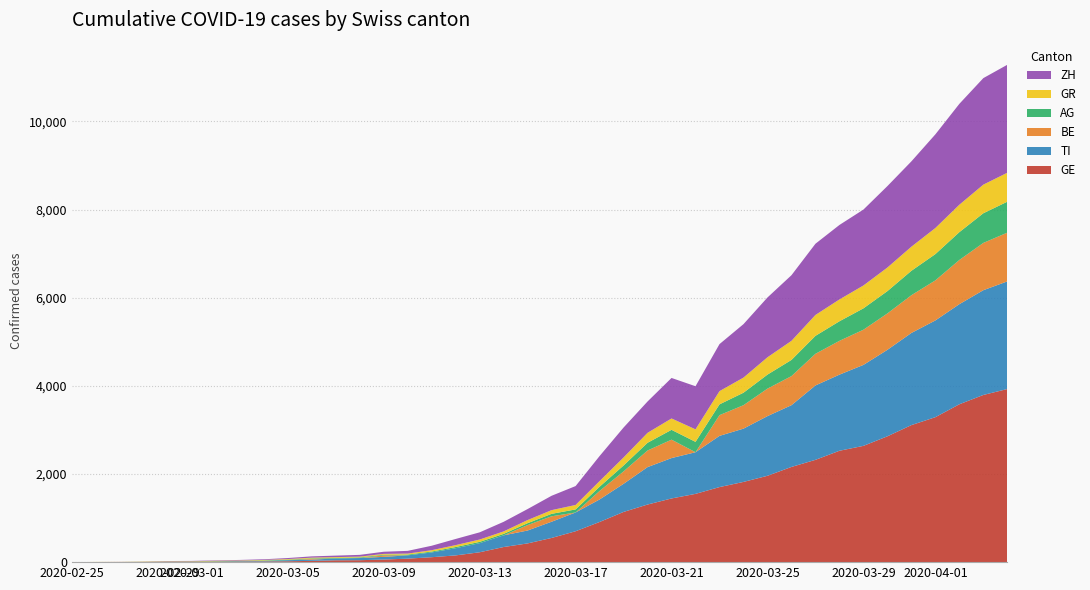

Reading right to left, list all the values displayed in this chart.

GE: 3928	3793	3582	3289	3109	2855	2638	2527	2321	2160	1959	1820	1703	1549	1445	1307	1139	911	701	549	425	343	224	153	112	79	59	44	42	29	20	15	13	10	9	8	4	1	1	0
TI: 2442	2377	2271	2195	2091	1962	1837	1727	1688	1401	1354	1209	1162	945	916	849	638	511	426	368	293	265	206	163	108	75	61	49	41	28	25	13	8	4	2	2	1	1	1	0
BE: 1106	1073	1003	909	856	826	798	767	718	660	624	532	470	0	418	377	282	193	0	123	123	0	0	0	0	0	34	0	0	17	0	0	0	0	0	0	0	0	0	0
AG: 702	673	631	596	554	506	485	444	407	367	318	283	245	235	223	175	134	96	69	56	43	33	30	27	20	18	15	14	14	12	11	10	7	7	4	3	1	1	1	0
GR: 657	649	622	592	547	535	519	495	474	433	393	343	300	284	258	226	182	128	101	84	71	56	53	43	31	22	18	18	17	16	14	12	9	9	6	6	6	2	2	0
ZH: 2450	2417	2289	2125	1936	1848	1722	1690	1616	1489	1357	1213	1067	978	919	711	679	568	429	326	250	218	163	140	101	62	49	40	34	29	23	15	13	10	7	6	2	2	0	0